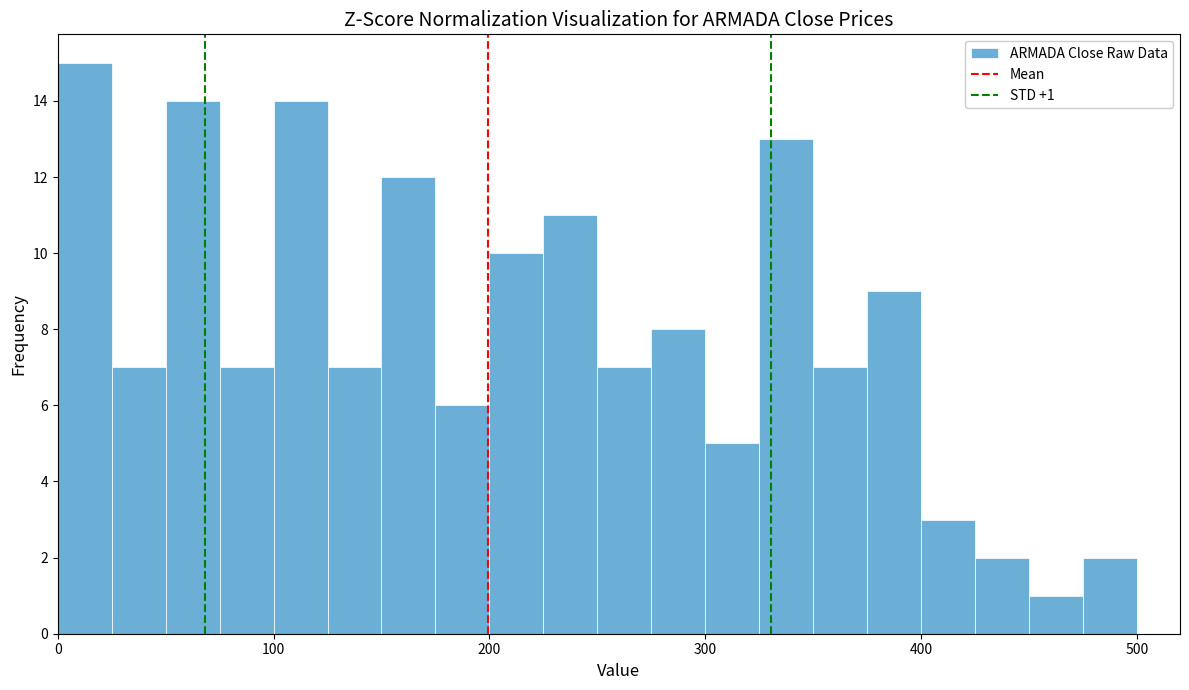

Read against the x-axis, roughly where is the centre of the tallest bar?

10